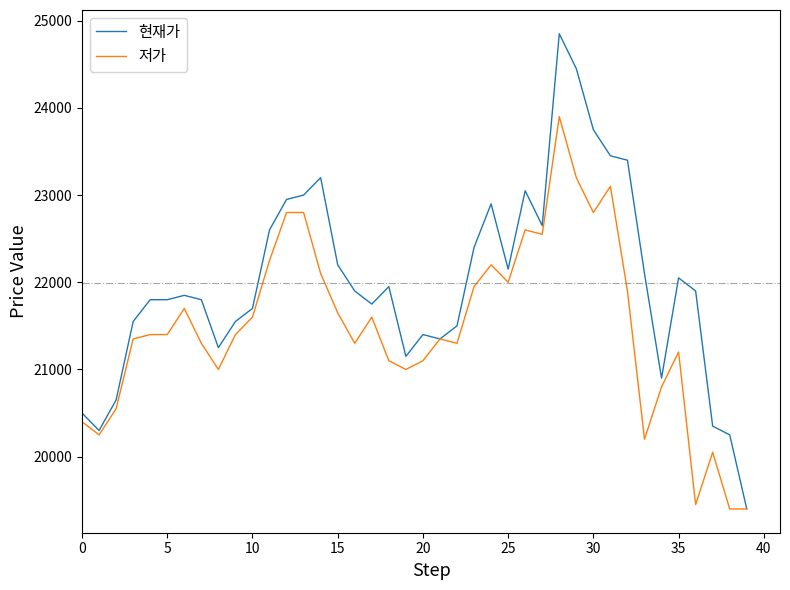

What is the greatest value displayed?

24850